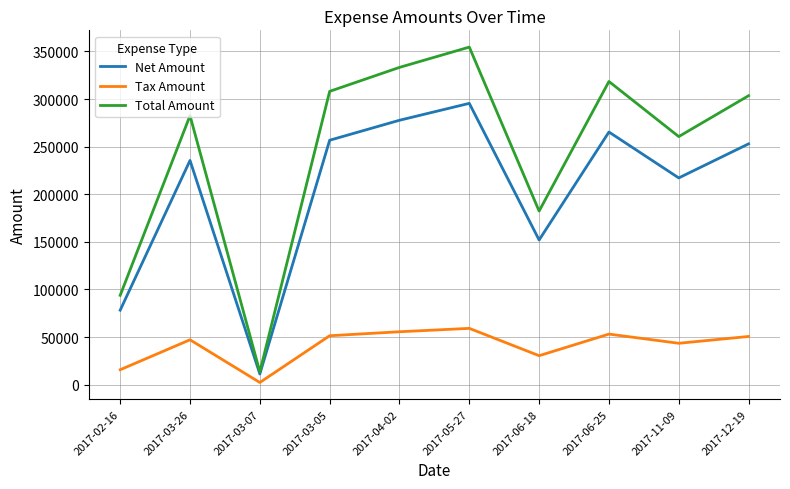

What is the spread (max minus min) of values at 2017-04-02?

277726.6